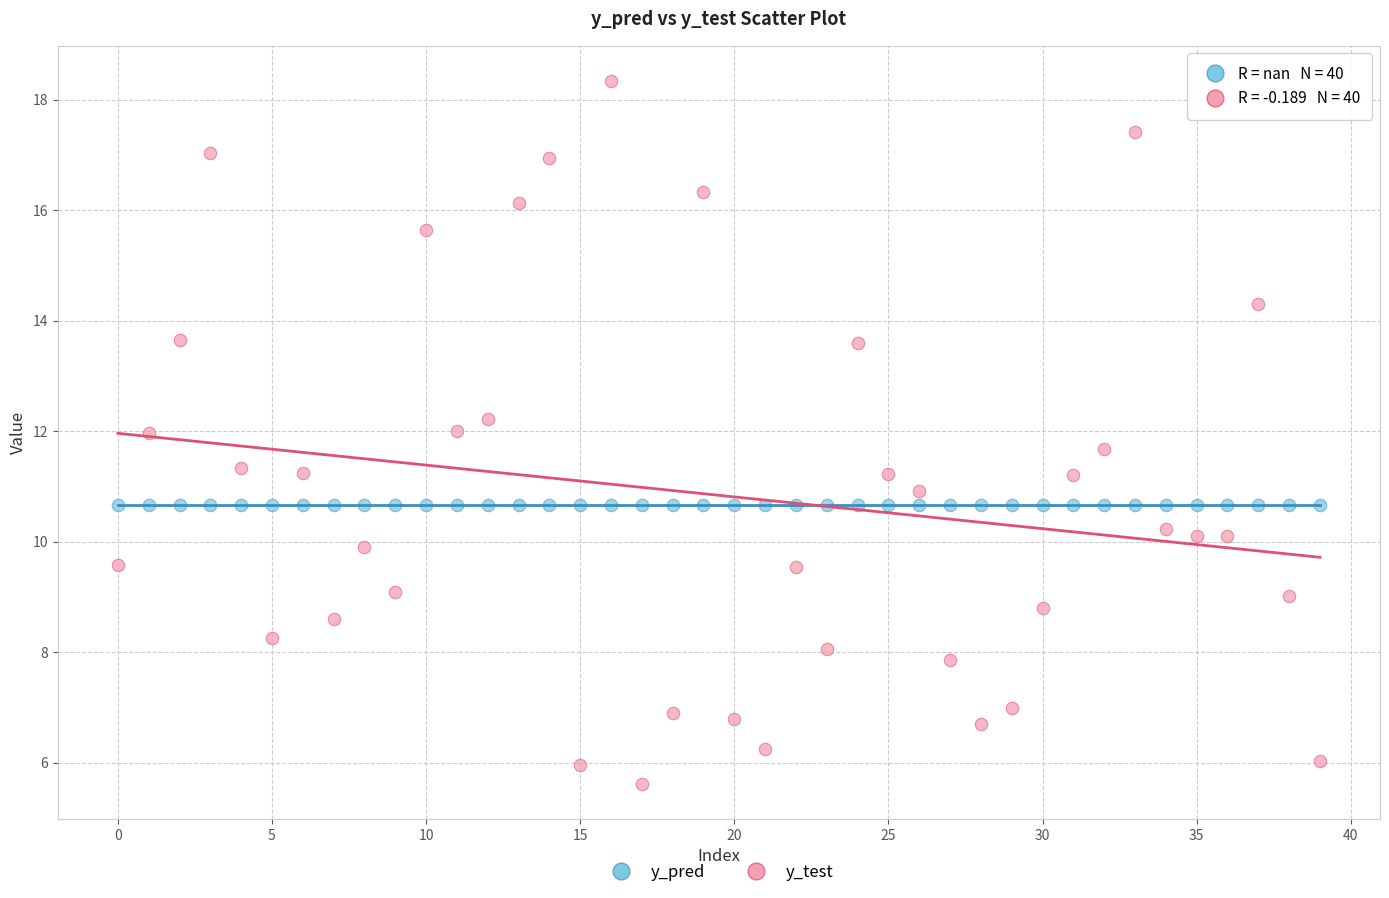

Which series contains the lowest Y value?

y_test